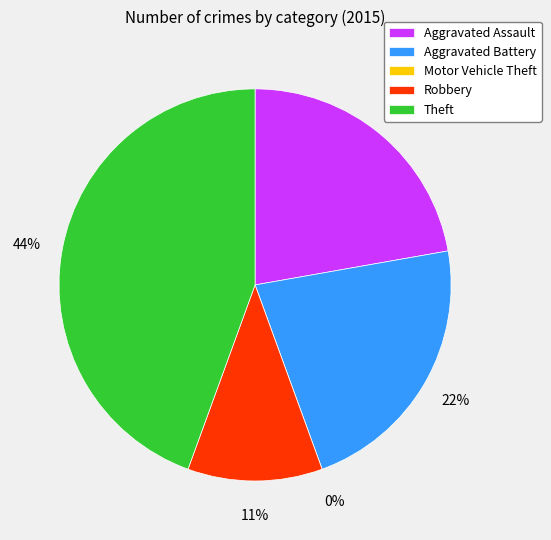

Rank the categories by value from highest to lowest.

Theft, Aggravated Assault, Aggravated Battery, Robbery, Motor Vehicle Theft